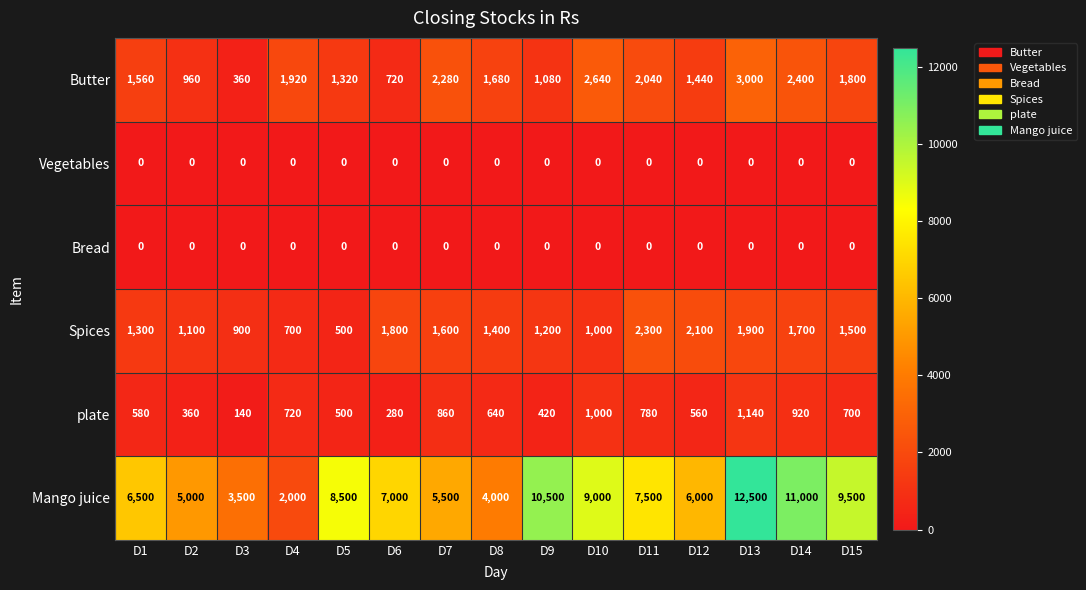

What is the sum of all plate values?

9600